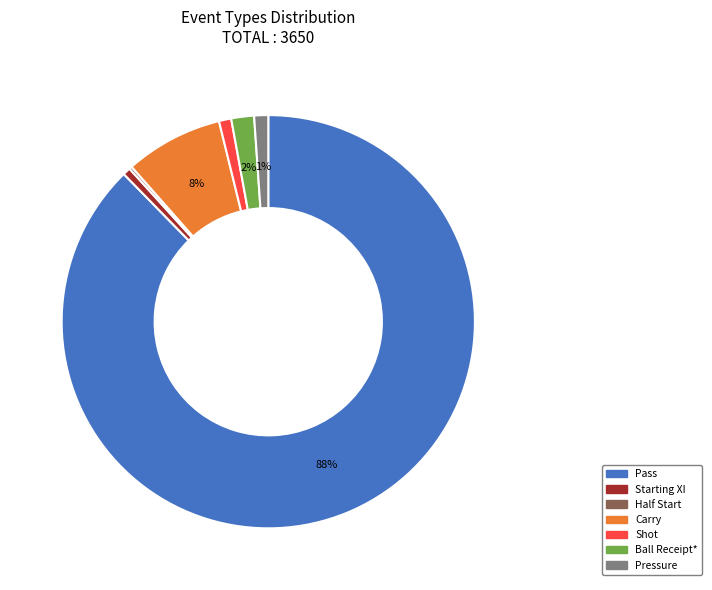

Which category has the biggest portion of the pie?

Pass